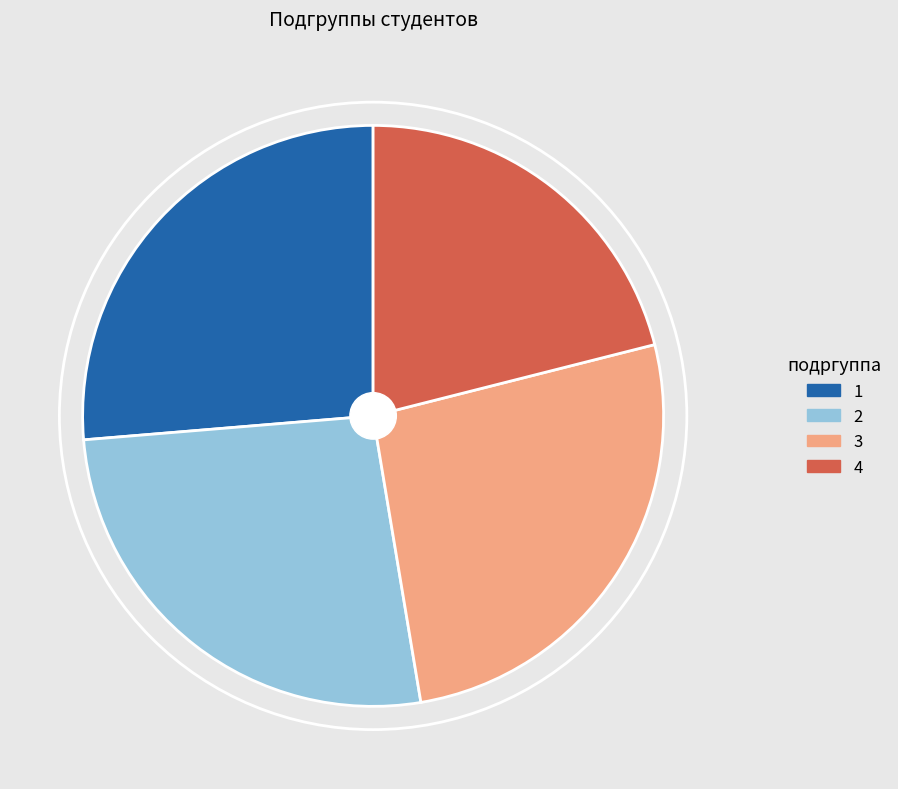

What is the smallest slice in the pie chart?

4